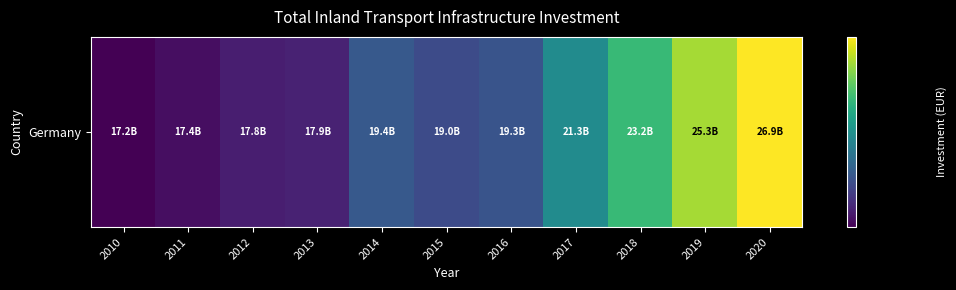

At which label does the data first exceed 19283000000?

2014